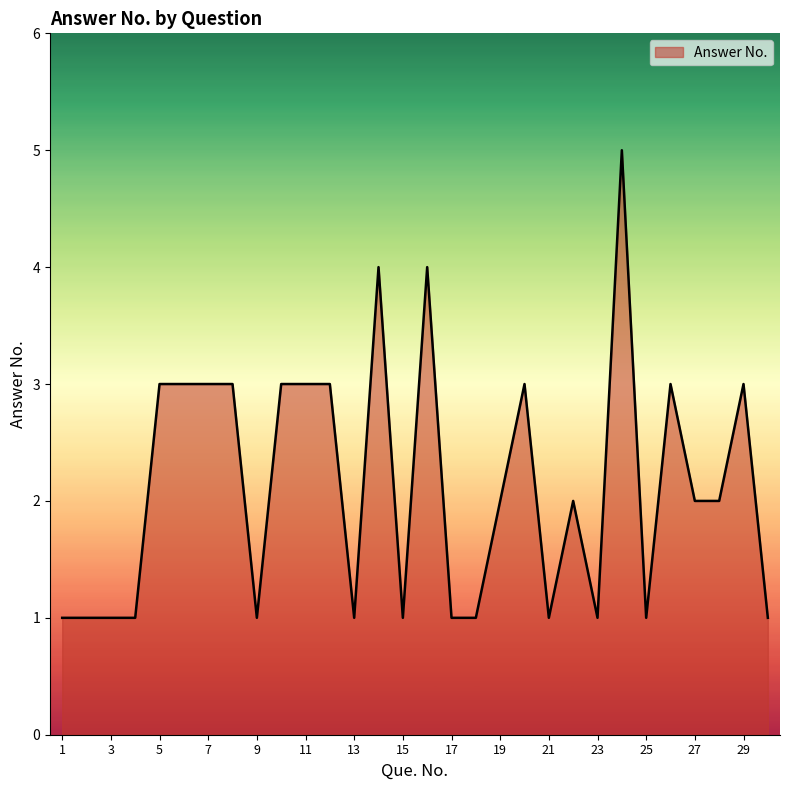

What is the maximum value shown in the chart?

5